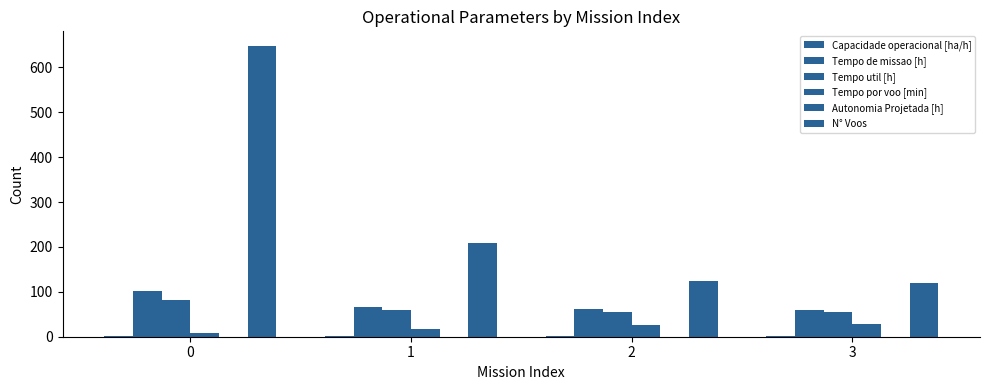

Which series has the largest total across all categories?

N° Voos